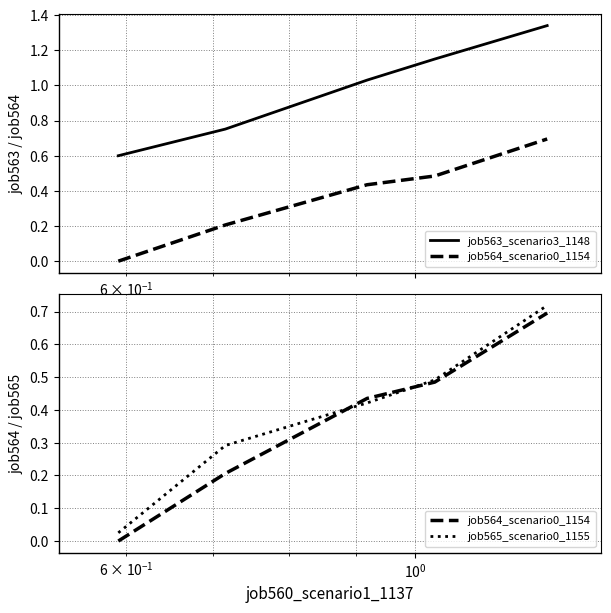

Is the value of job564_scenario0_1154 at $\mathdefault{10^{1}}$ greater than the value of job563_scenario3_1148 at $\mathdefault{10^{-2}}$?

No